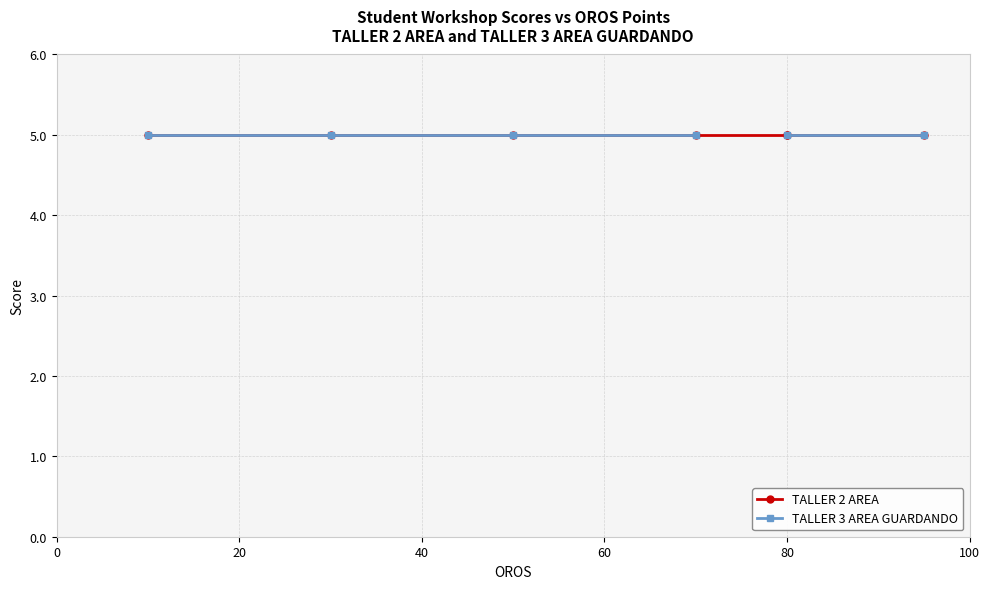

Which series changed the most between 60 and 100?

TALLER 2 AREA